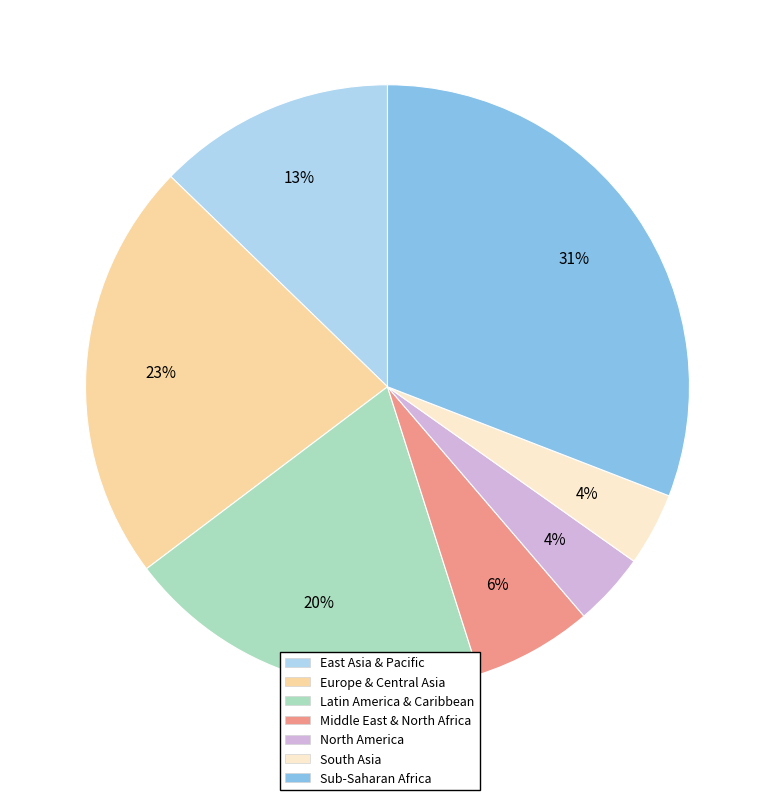

To the nearest percent, what is the combined percentage of North America and East Asia & Pacific?

17%